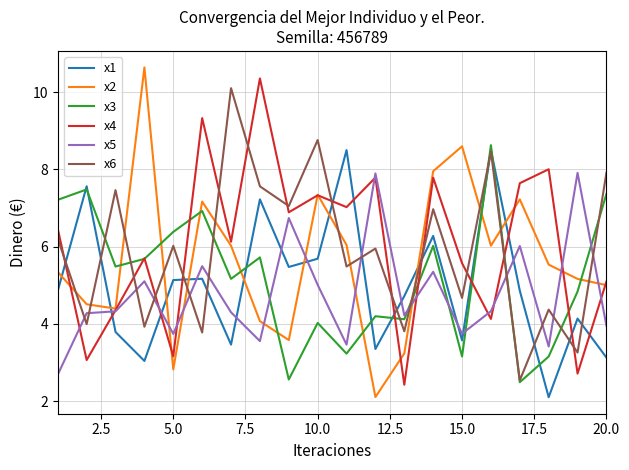

What is the smallest value displayed?

2.1